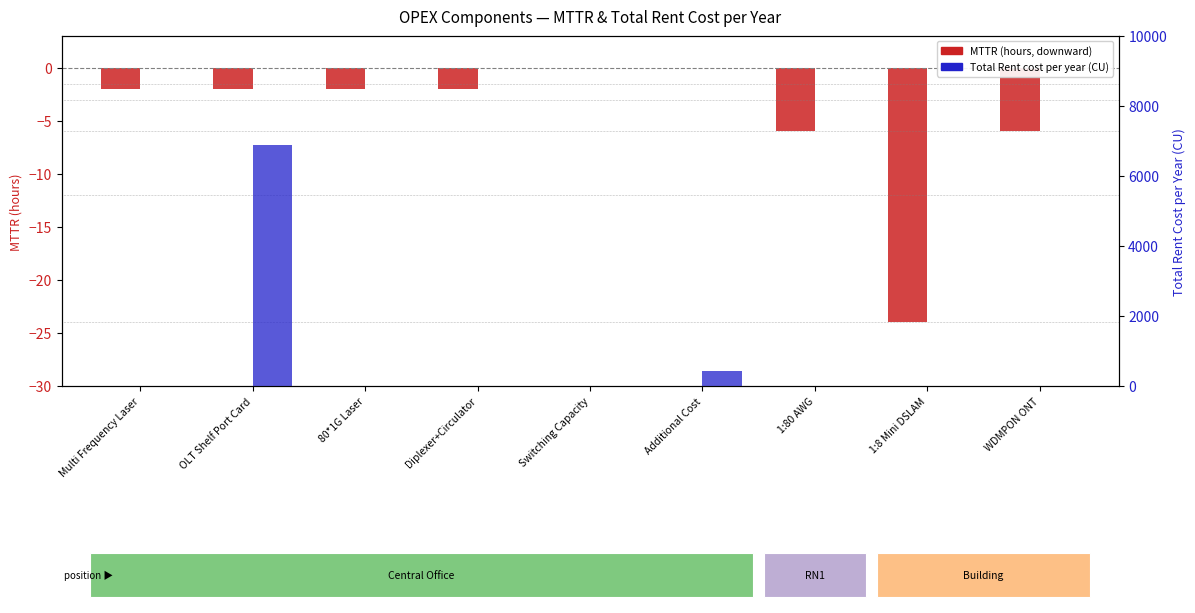

What is the smallest value displayed?

-24